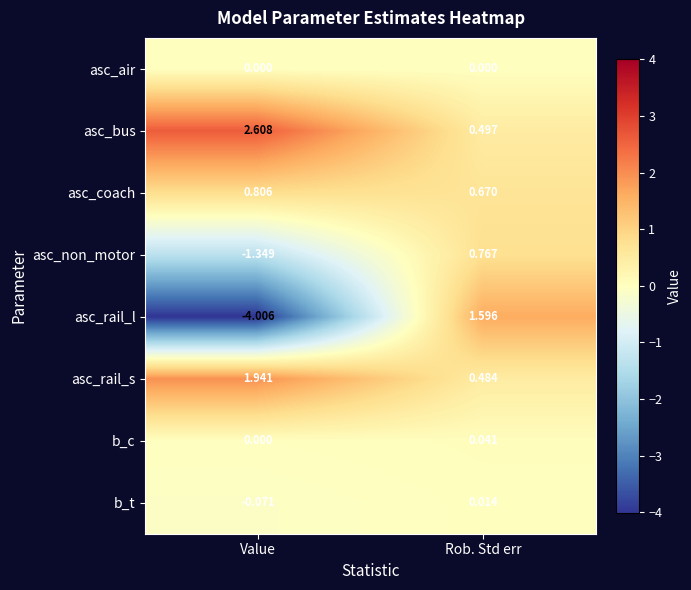

How many values in the b_t series are below 0?

1